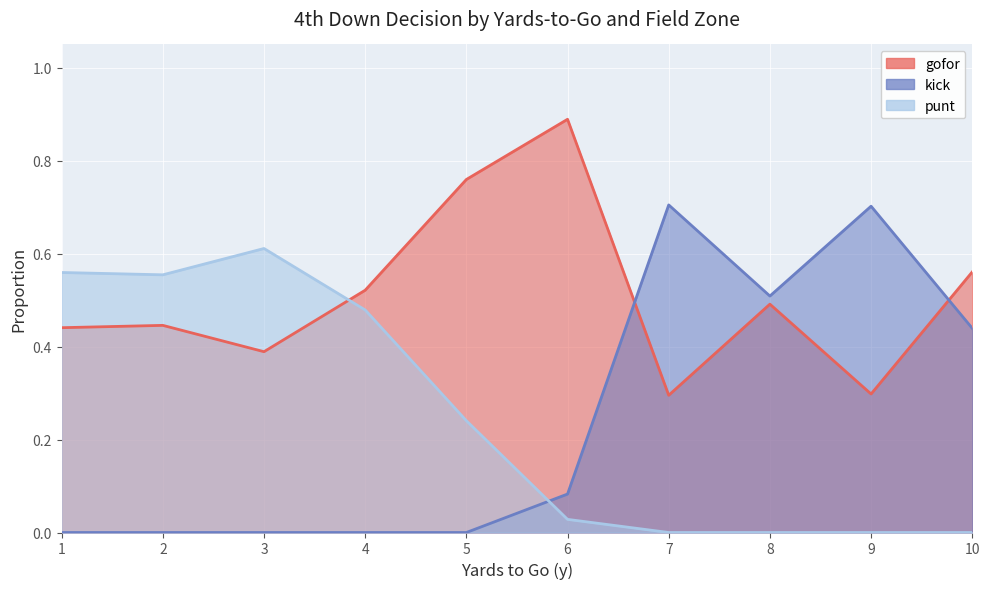

Is it true that gofor equals 1.2 at 18?

False